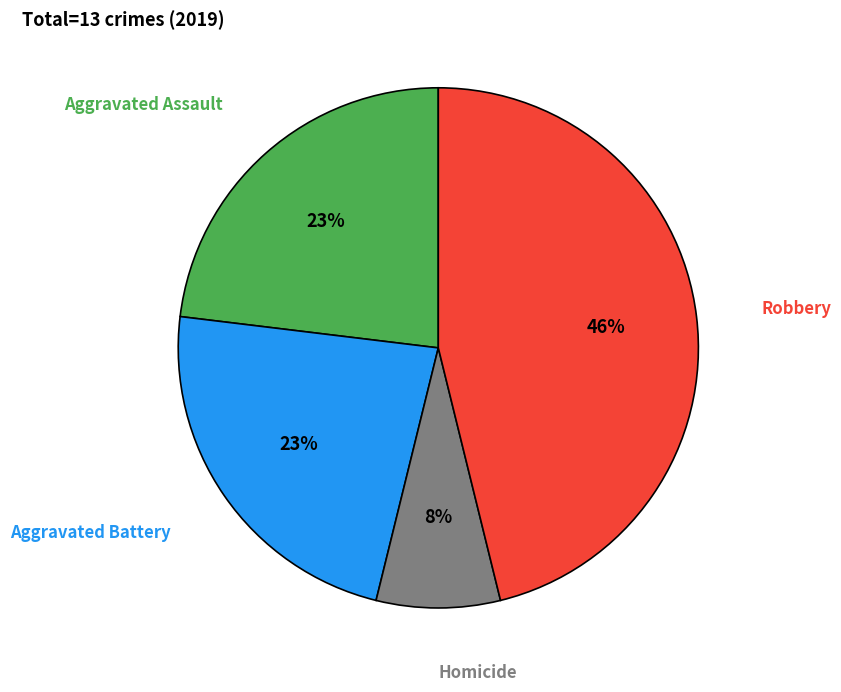

How many segments does this pie chart have?

4